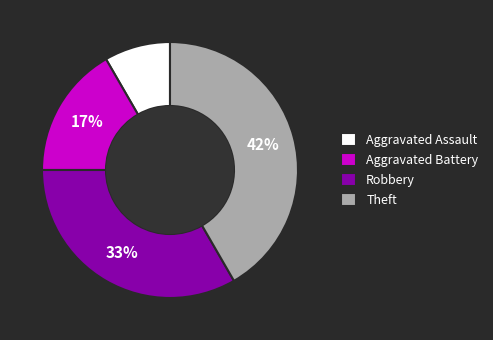

To the nearest percent, what is the average slice percentage?

25%